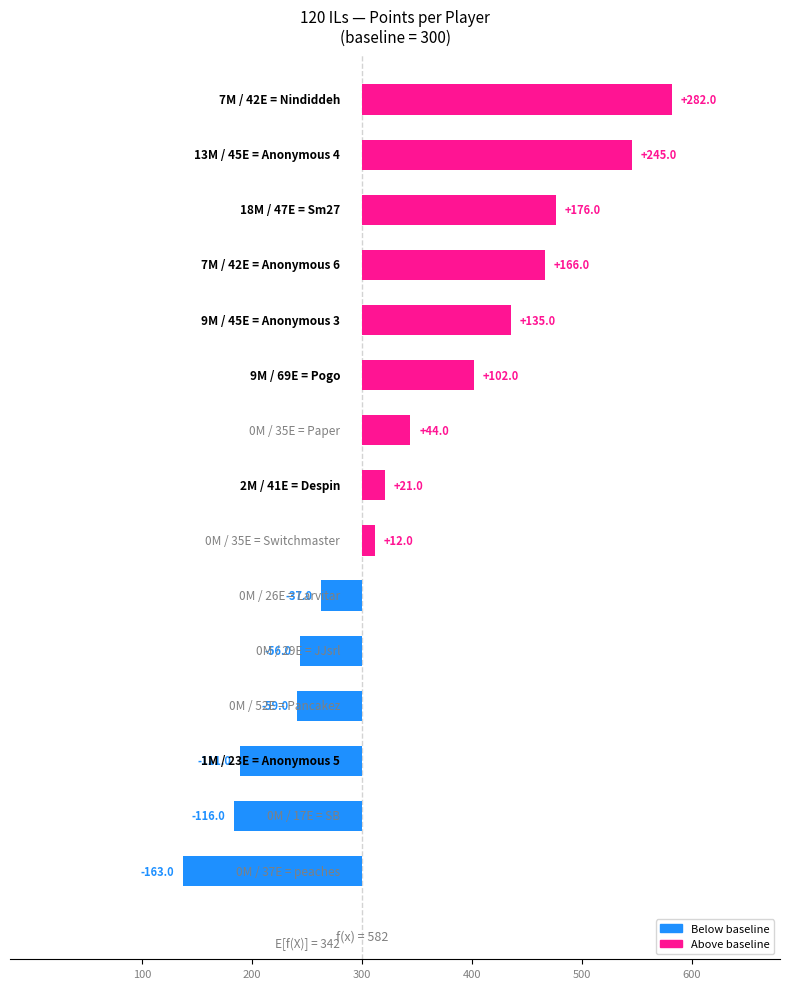

What is the difference between the second highest and minimum values?

408